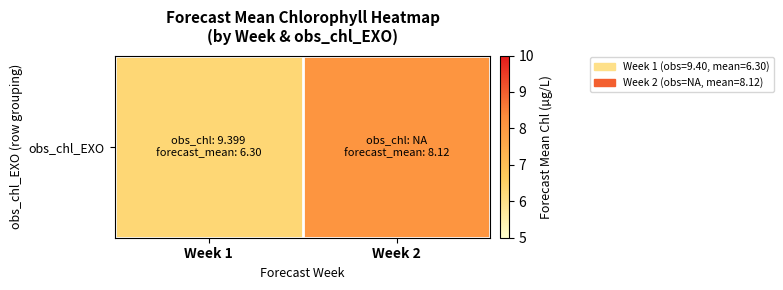

Rank the categories by value from highest to lowest.

Week 2, Week 1